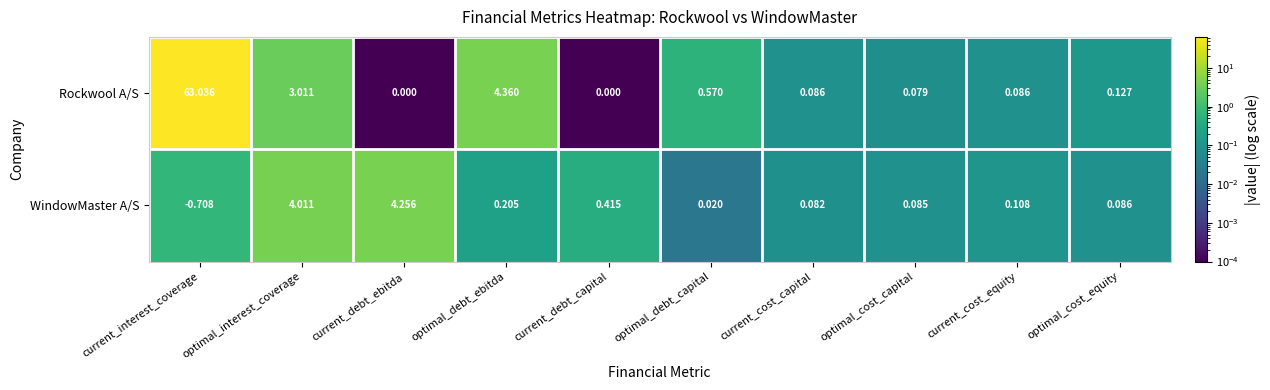

Where does the WindowMaster A/S series first go above 0?

optimal_interest_coverage